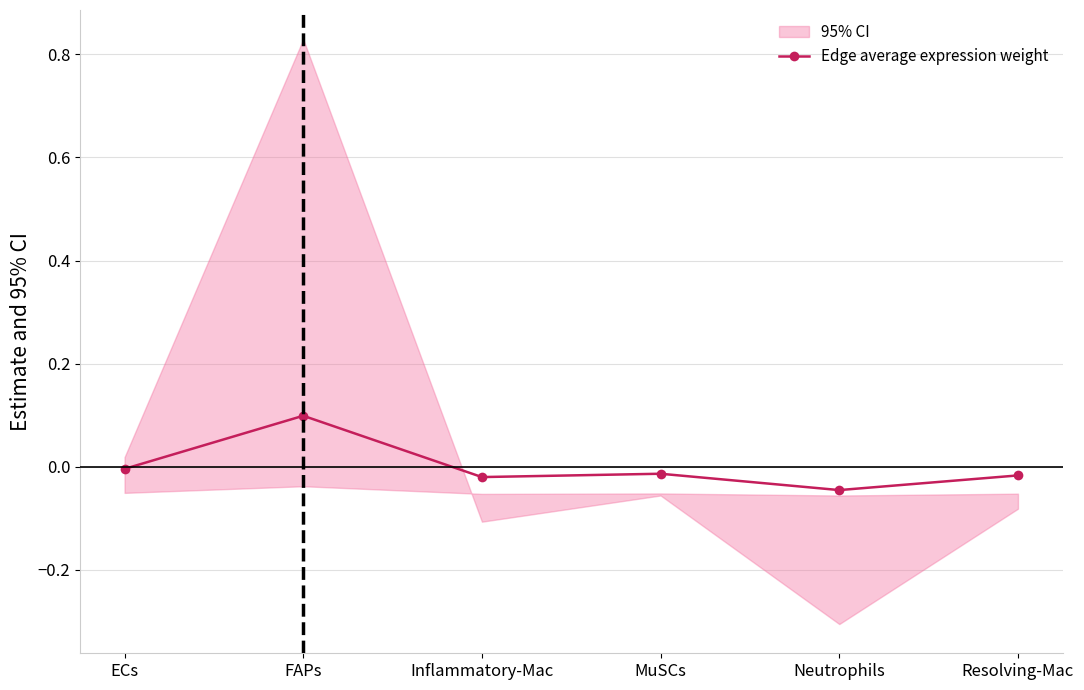

How many points are higher than both their immediate neighbors (excluding endpoints)?

2